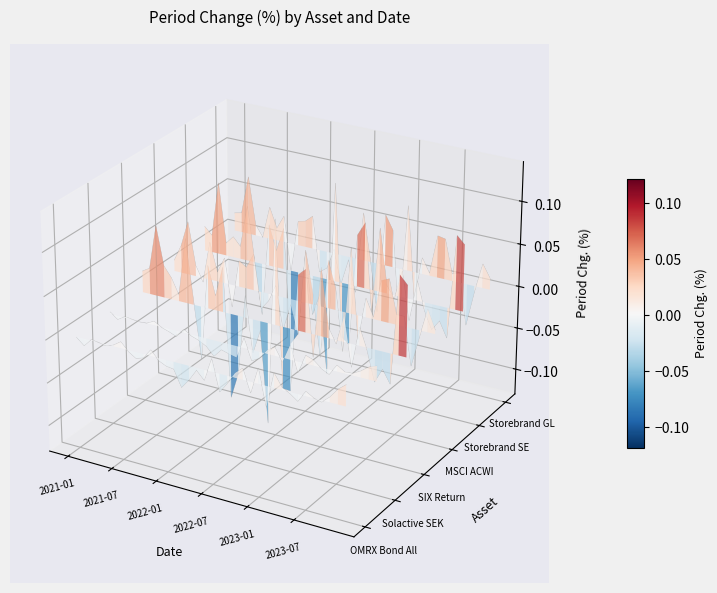

How many values in Storebrand SE are below zero?

13